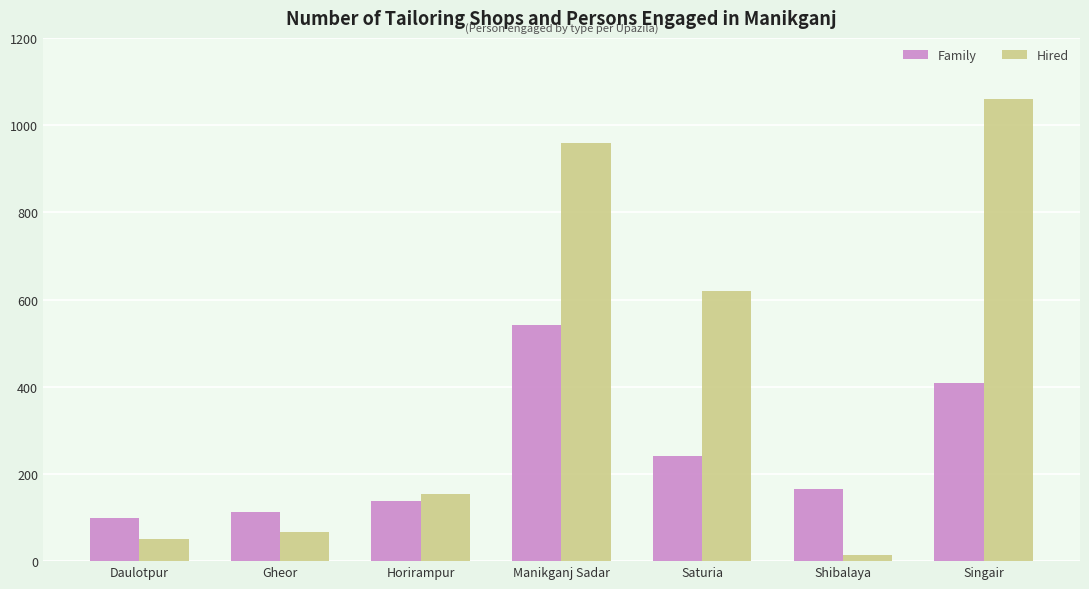

Reading left to right, extract all data points from this chart.

Family: Daulotpur=98	Gheor=113	Horirampur=137	Manikganj Sadar=542	Saturia=240	Shibalaya=165	Singair=409
Hired: Daulotpur=50	Gheor=67	Horirampur=155	Manikganj Sadar=958	Saturia=620	Shibalaya=15	Singair=1060